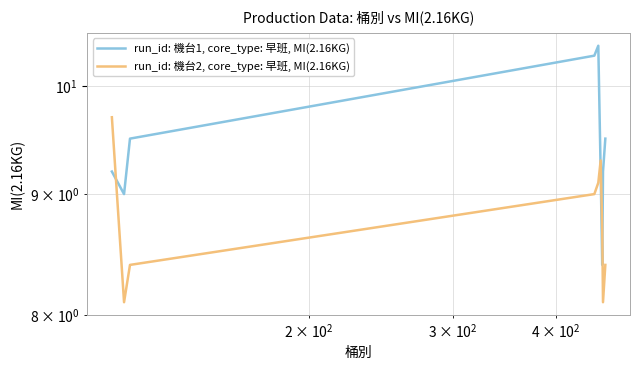

The run_id: 機台2, core_type: 早班, MI(2.16KG) series shows 2.1 at 6. True or false?

False